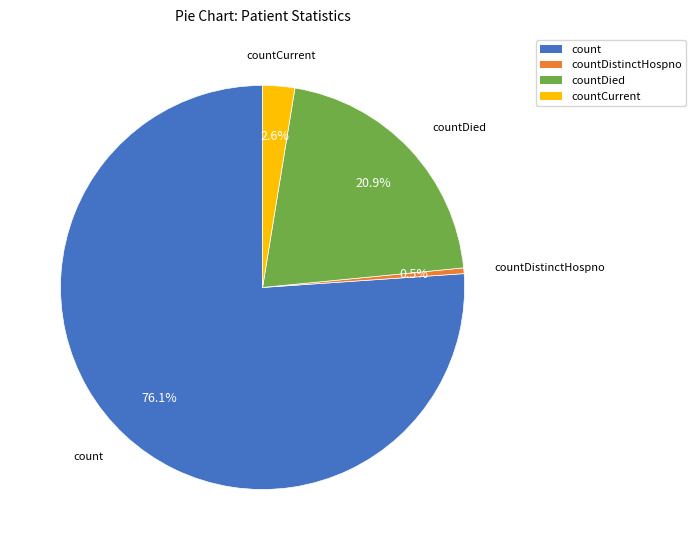

Is the sum of countDied and count greater than half?

Yes